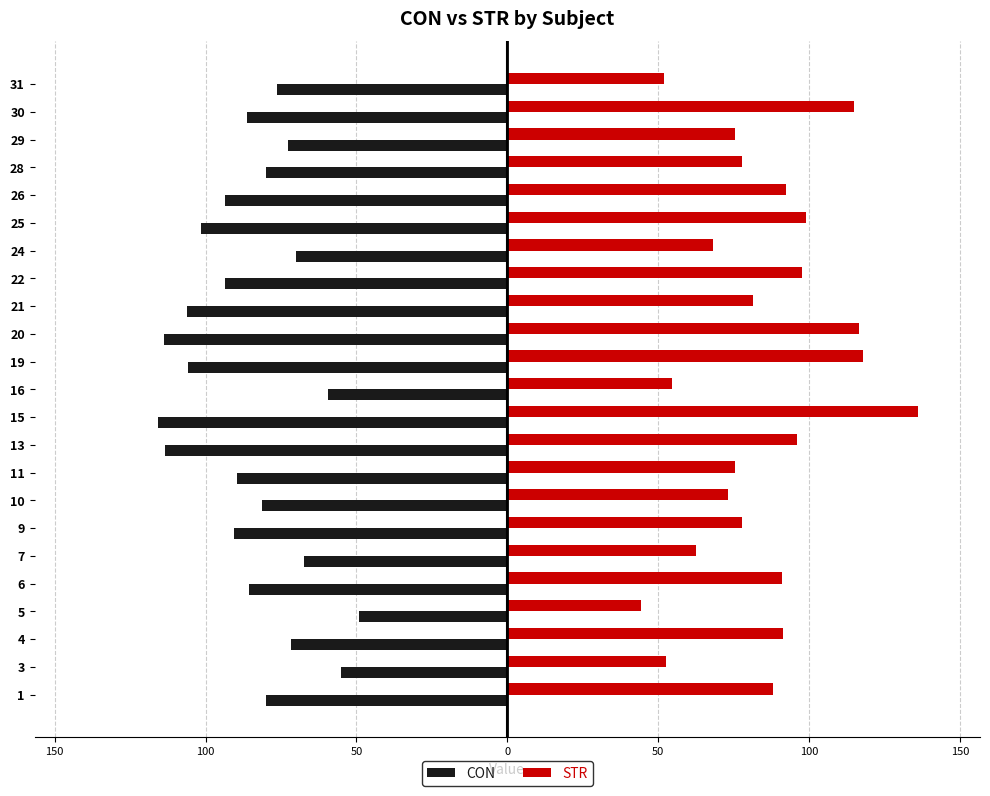

Reading right to left, what are all the values shown in this chart?

CON: -76.4	-86.4	-72.6	-80.1	-93.5	-101.5	-70.0	-93.7	-106.3	-113.7	-105.7	-59.4	-115.8	-113.5	-89.5	-81.5	-90.4	-67.5	-85.7	-49.0	-71.8	-55.0	-80.0
STR: 51.9	114.8	75.6	77.8	92.4	99.1	68.1	97.5	81.5	116.5	117.9	54.6	136.2	95.9	75.6	73.2	77.7	62.4	91.1	44.4	91.4	52.6	88.1